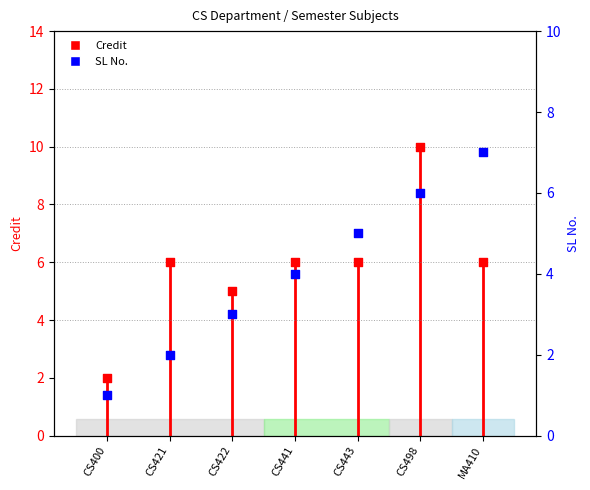

At how many categories does at least one series exceed 9?

1